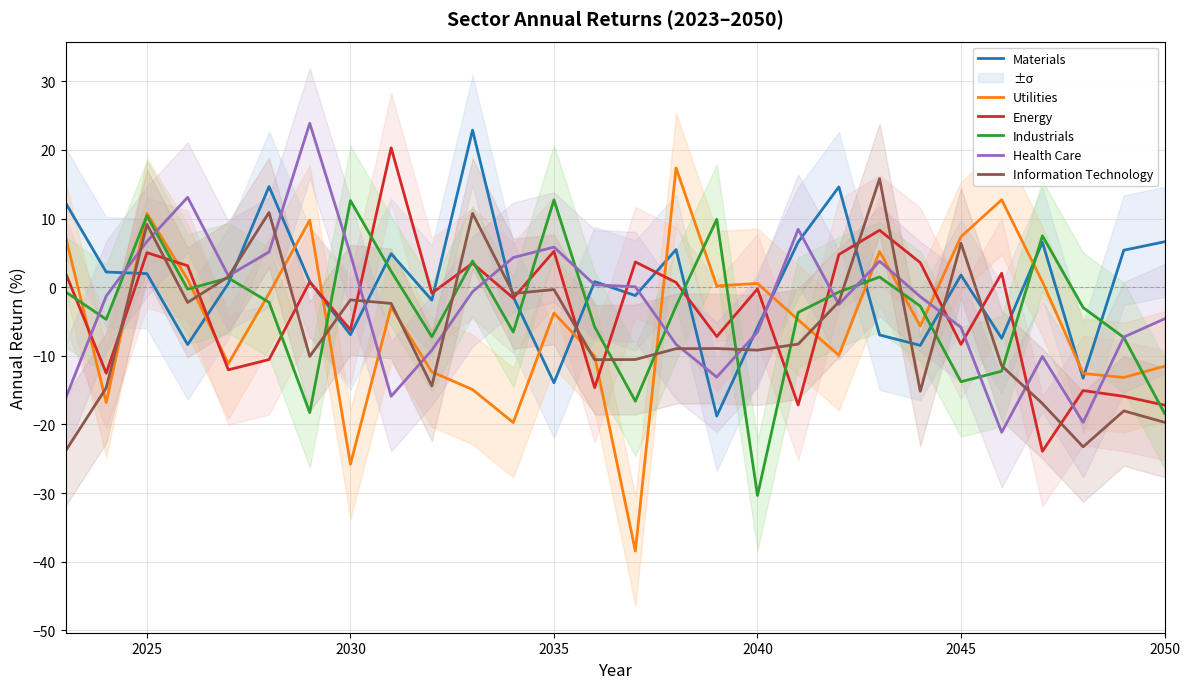

What is the sum of all Industrials values?

-94.9